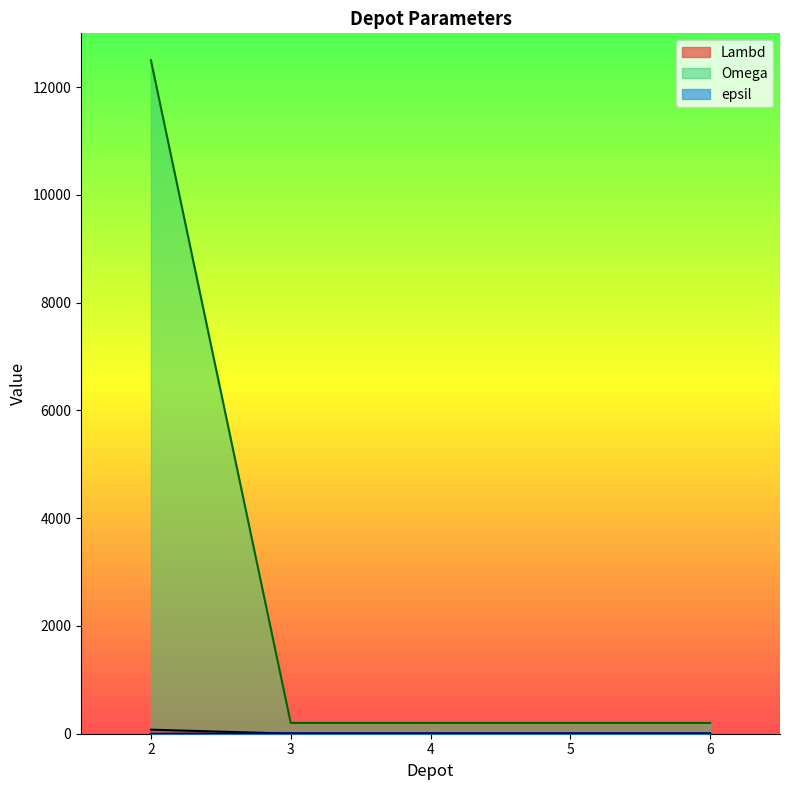

What are all the series names shown in the legend?

Lambd, Omega, epsil